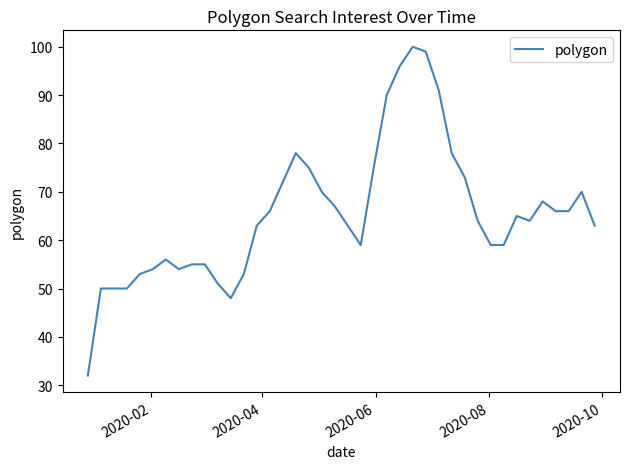

What is the difference between the second highest and minimum values?

67